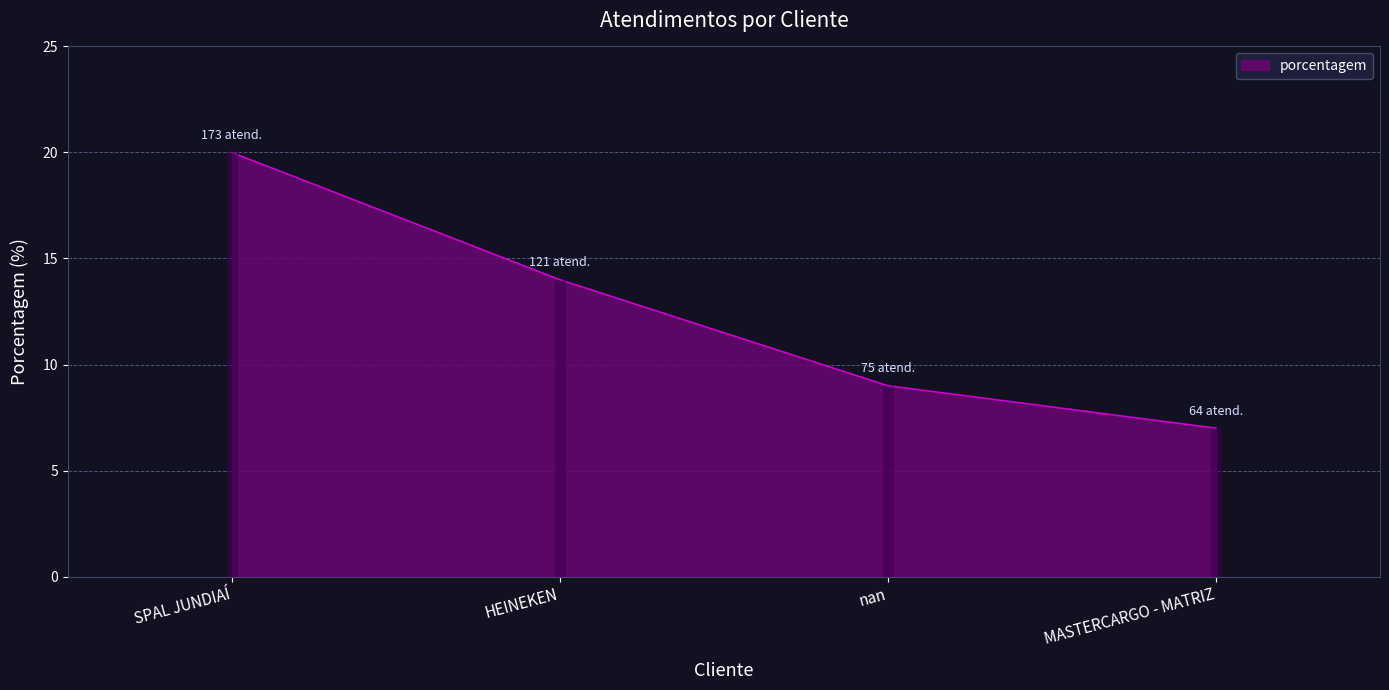

At which category does the chart reach its peak across all series?

SPAL JUNDIAÍ